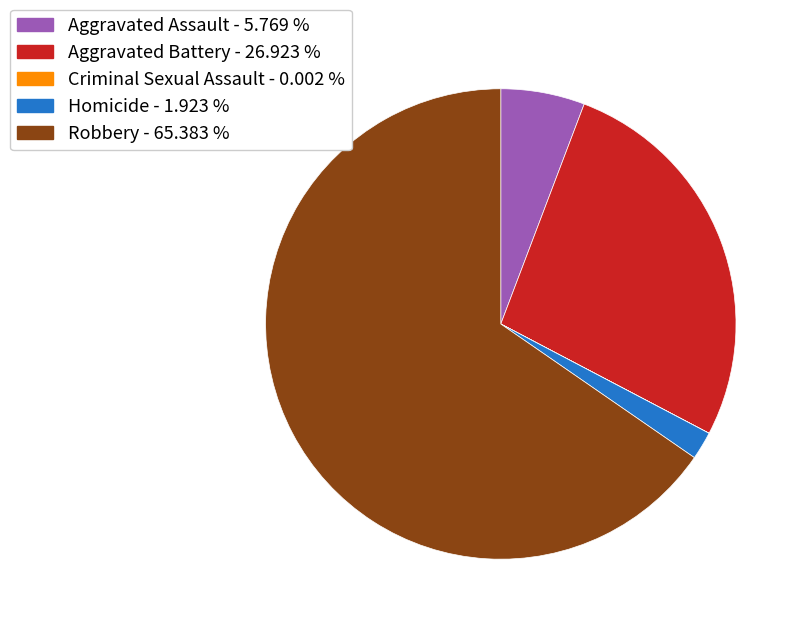

What is the ratio of the value at Aggravated Assault to the value at Aggravated Battery?

0.2